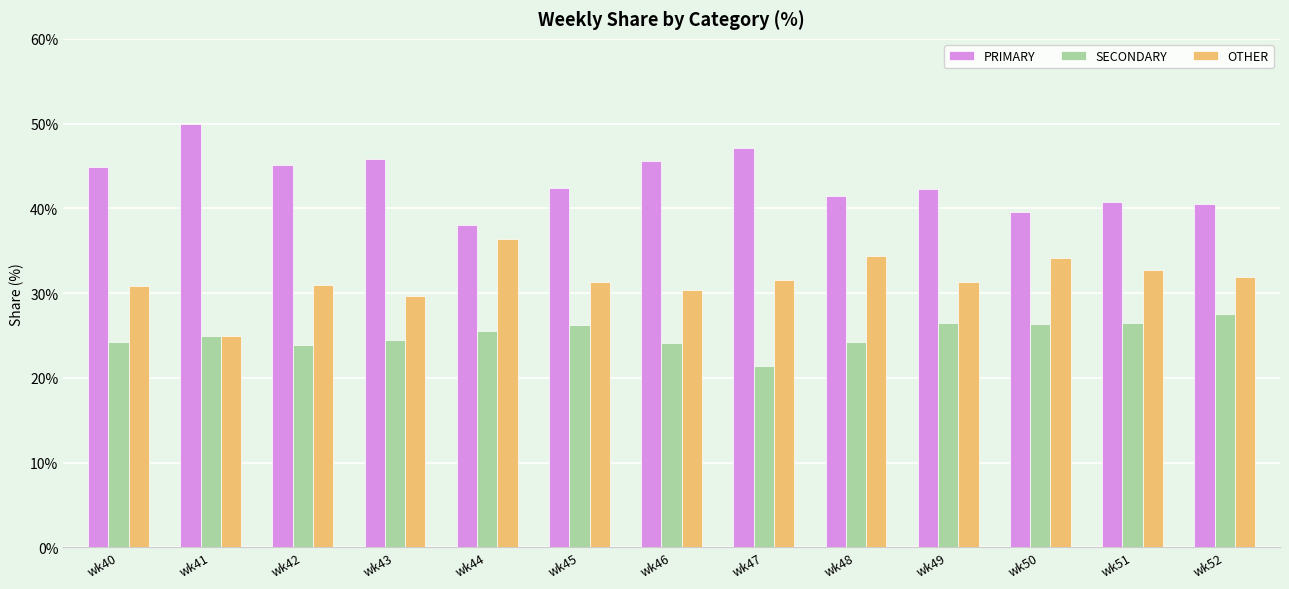

How many distinct data groups are displayed?

3